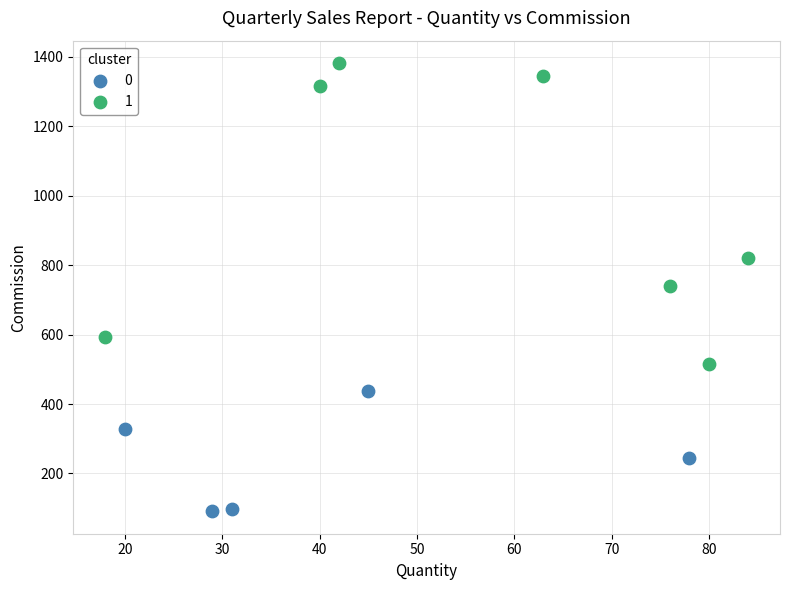

Which series reaches the minimum Y coordinate?

0